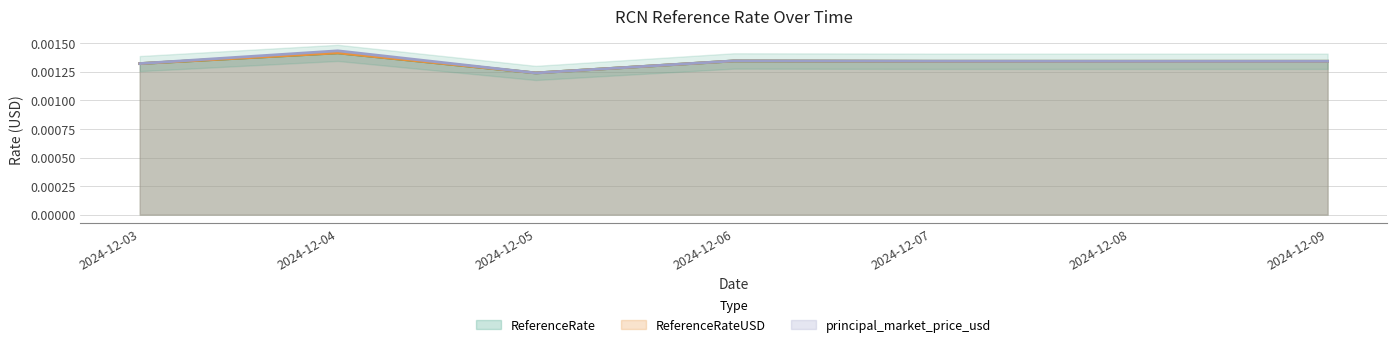

True or false: ReferenceRate and ReferenceRateUSD intersect in this chart.

False